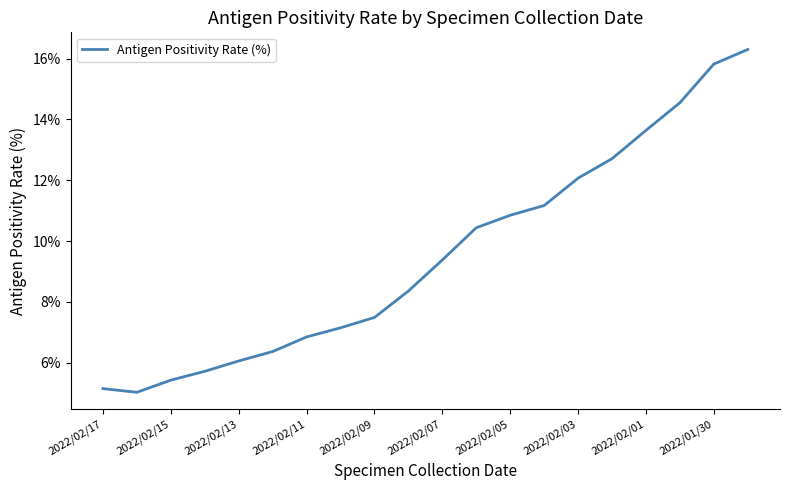

How many series are shown in this chart?

1